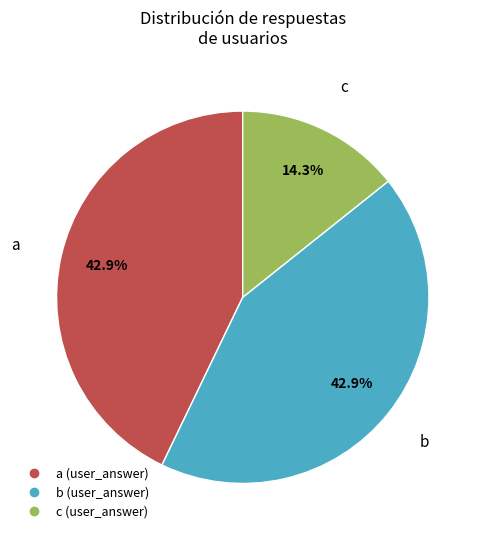

Does c (user_answer) account for over 50% of the chart?

No